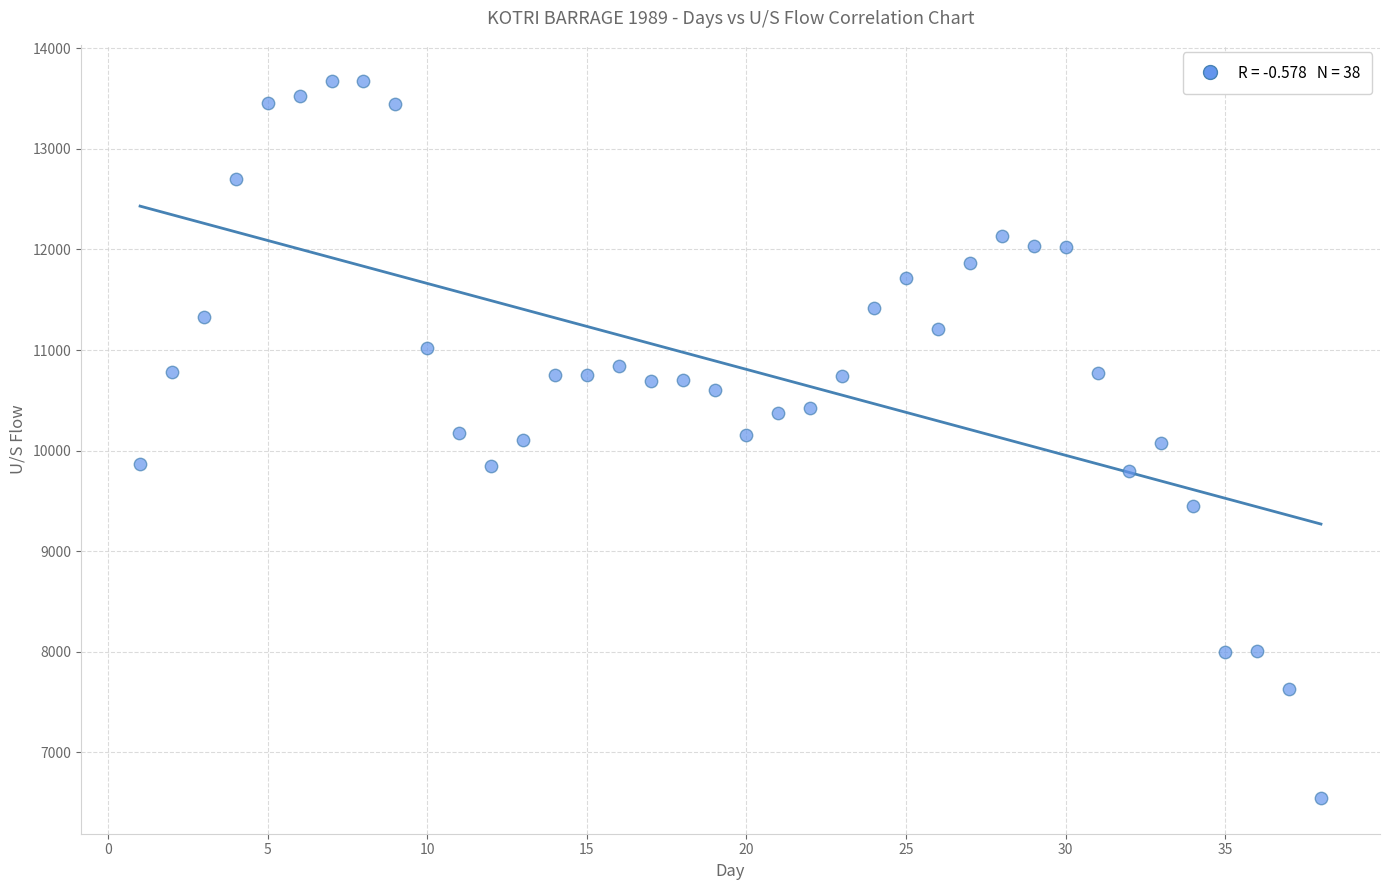

What is the range of X values (max minus min)?

37